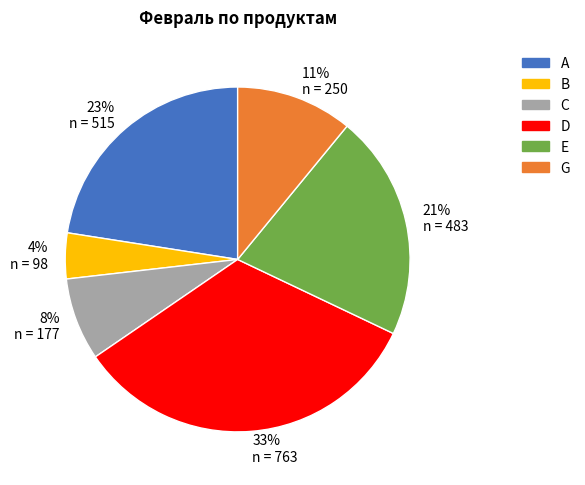

Between 8% n = 177 and 21% n = 483, which is larger?

21% n = 483